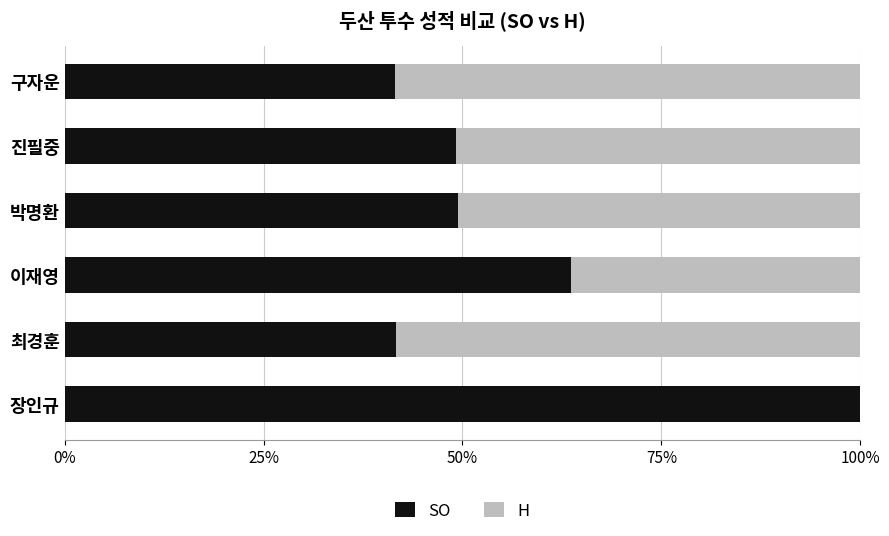

What is the total value across all series at 장인규?

100.0